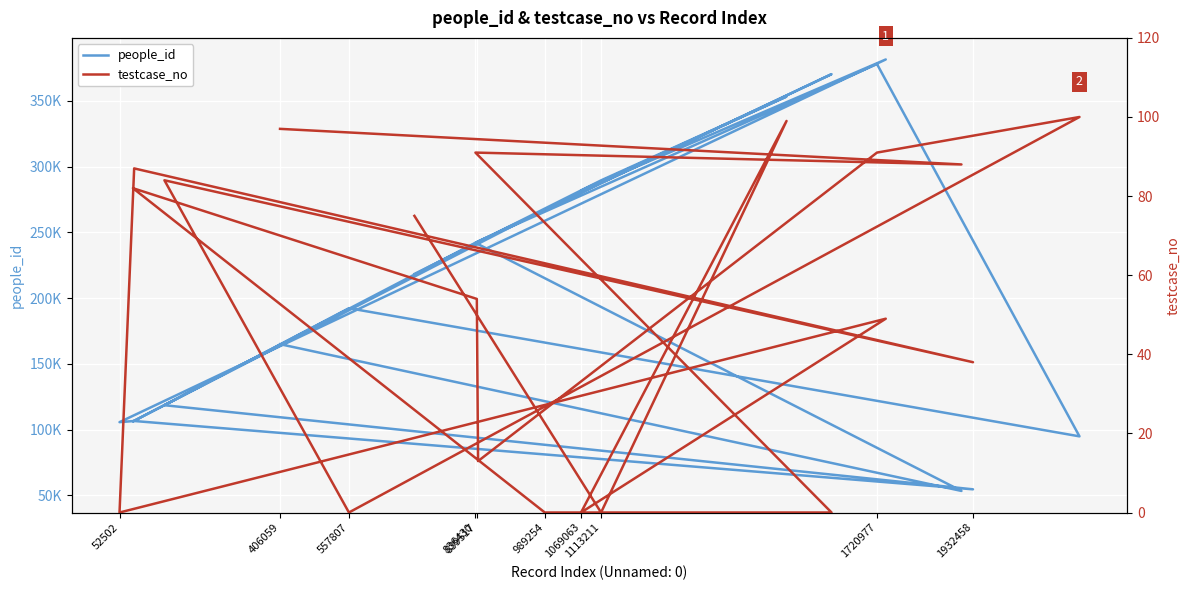

Is the value of people_id at 13 greater than the value of testcase_no at 836430?

Yes